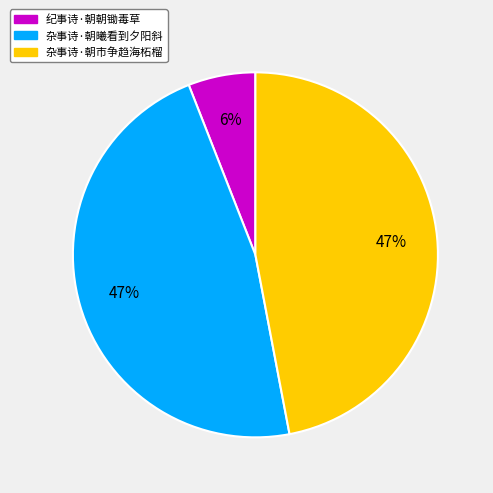

How many slices are in this pie chart?

3